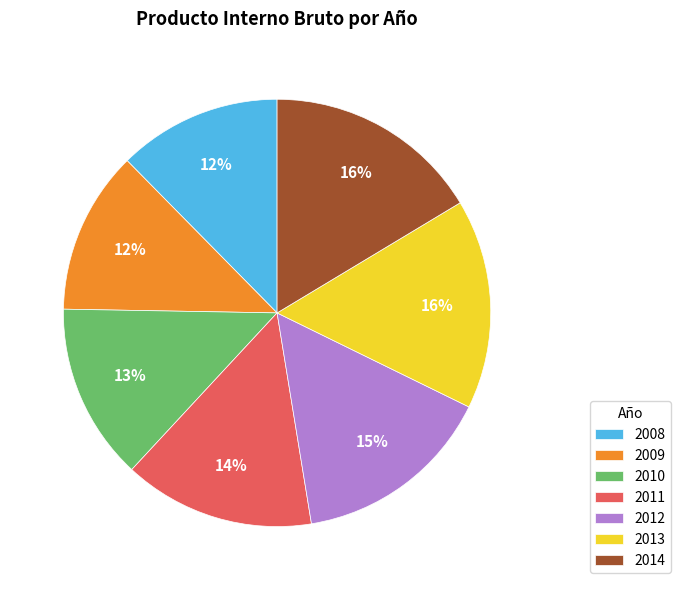

Is 2010 the majority of the pie?

No